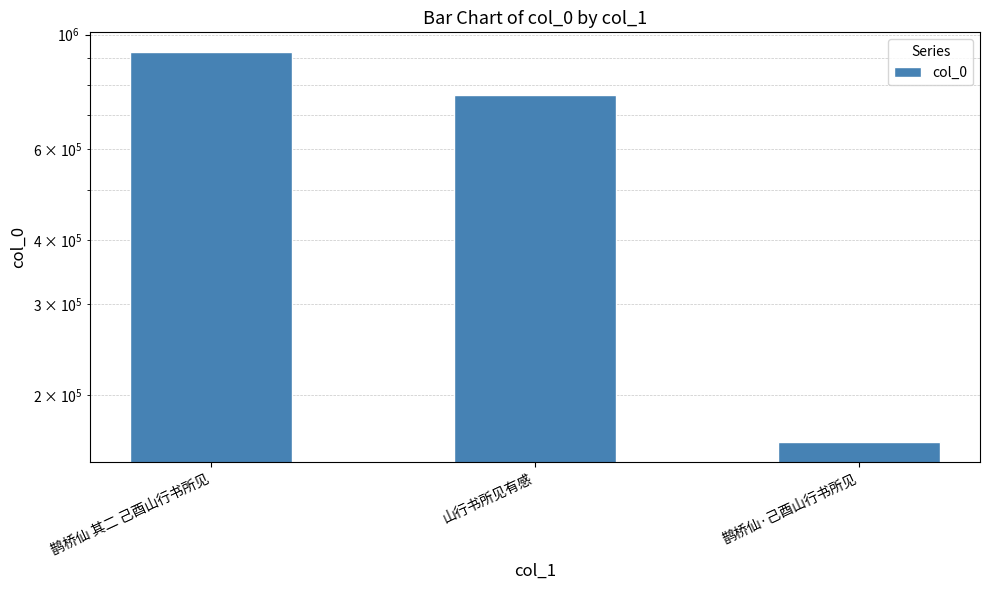

Rank the categories by value from highest to lowest.

鹊桥仙 其二 己酉山行书所见, 山行书所见有感, 鹊桥仙·己酉山行书所见